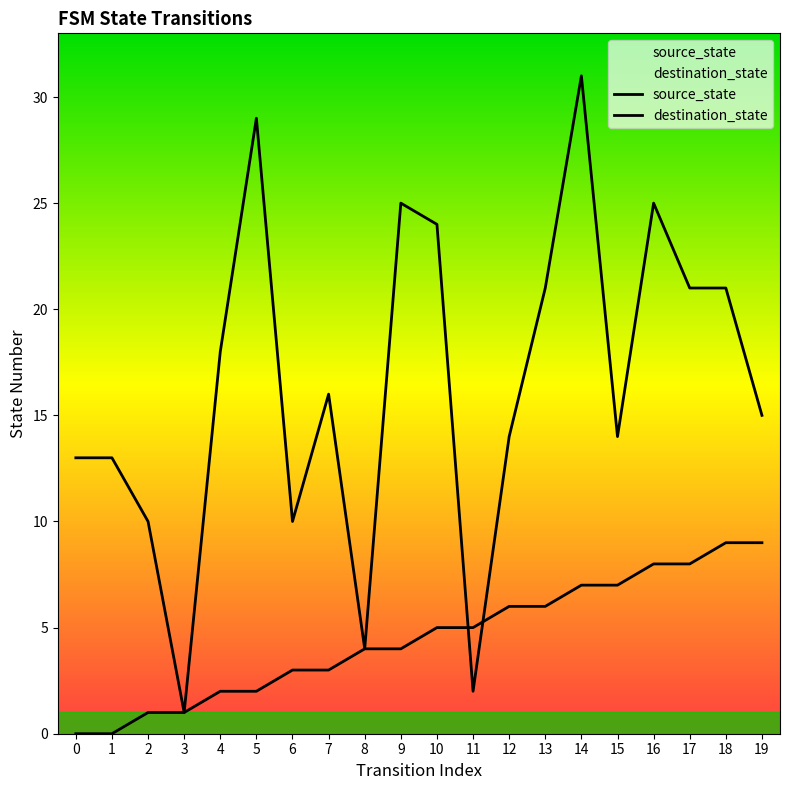

Reading right to left, extract all data points from this chart.

source_state: 19=9	18=9	17=8	16=8	15=7	14=7	13=6	12=6	11=5	10=5	9=4	8=4	7=3	6=3	5=2	4=2	3=1	2=1	1=0	0=0
destination_state: 19=15	18=21	17=21	16=25	15=14	14=31	13=21	12=14	11=2	10=24	9=25	8=4	7=16	6=10	5=29	4=18	3=1	2=10	1=13	0=13